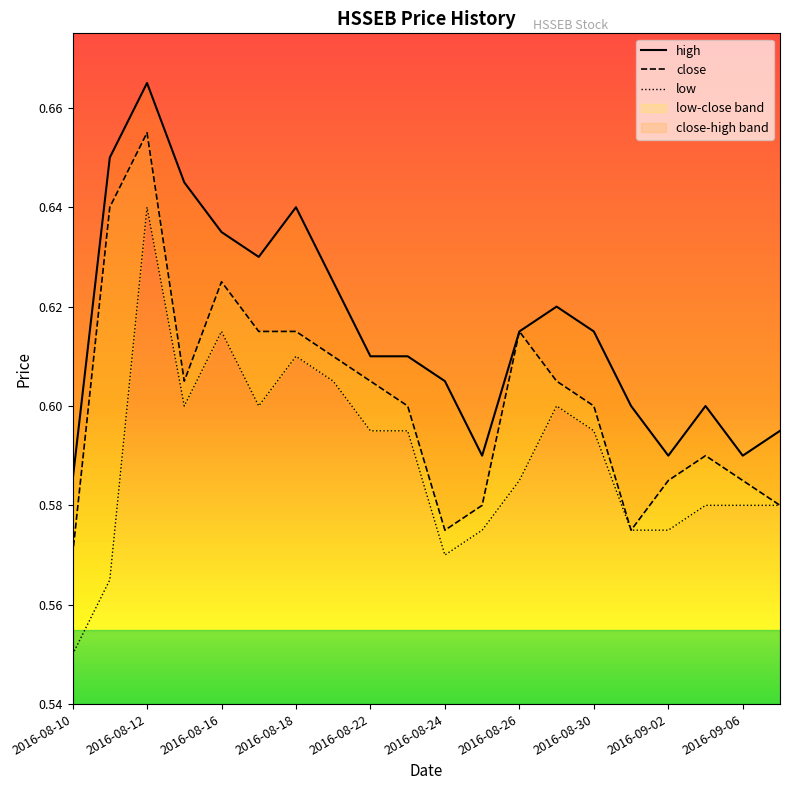

At how many categories does at least one series exceed 0?

20